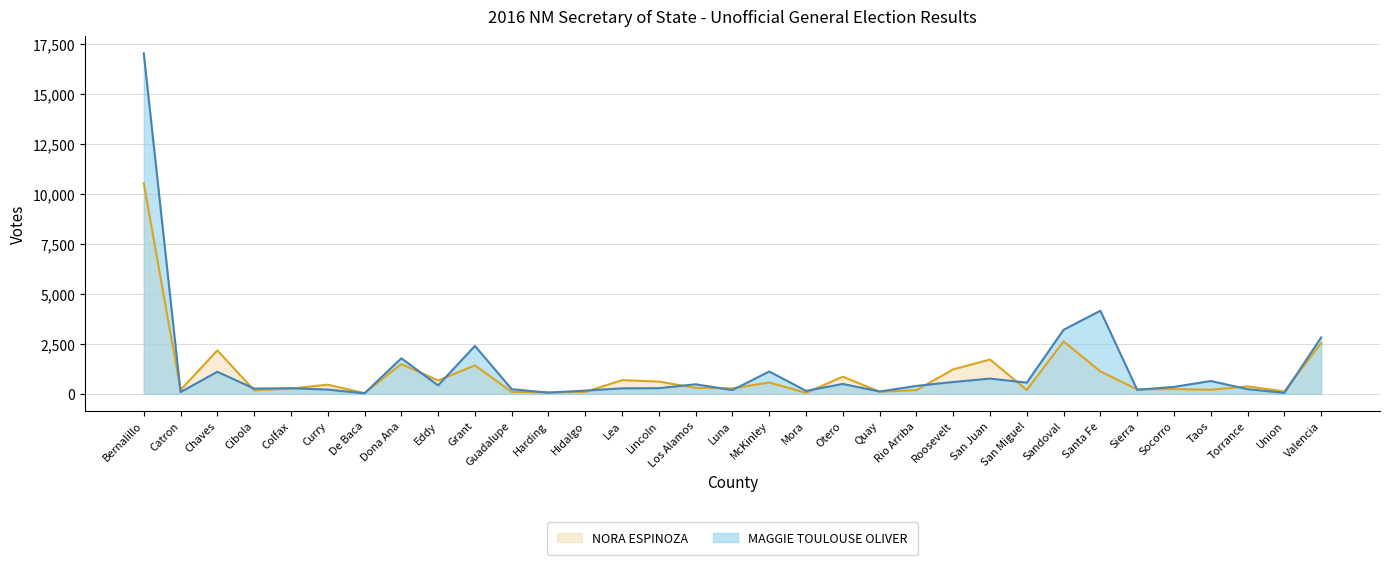

Between which two adjacent categories do NORA ESPINOZA and MAGGIE TOULOUSE OLIVER first intersect?

Bernalillo and Catron